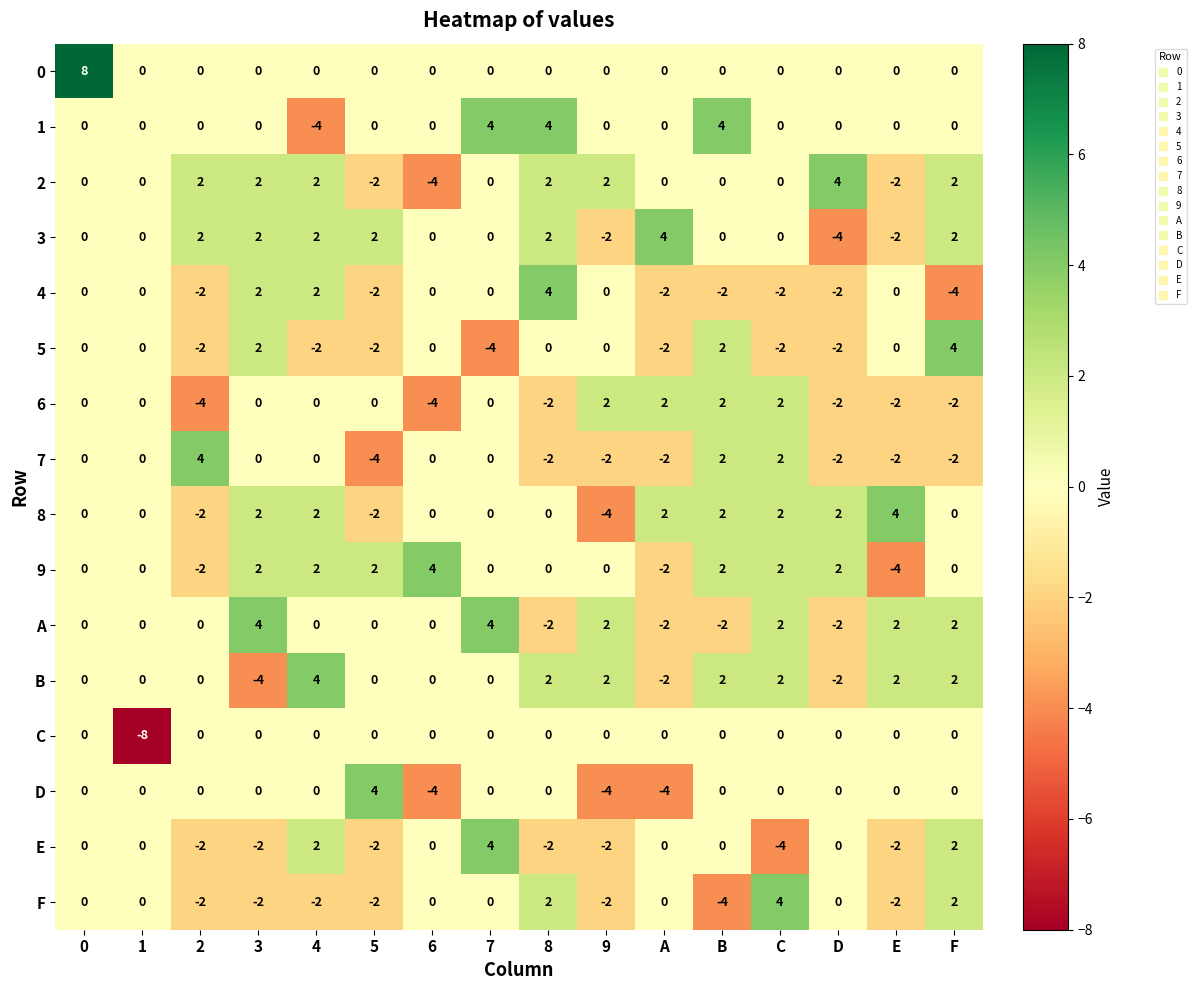

What is the sum of all D values?

-8